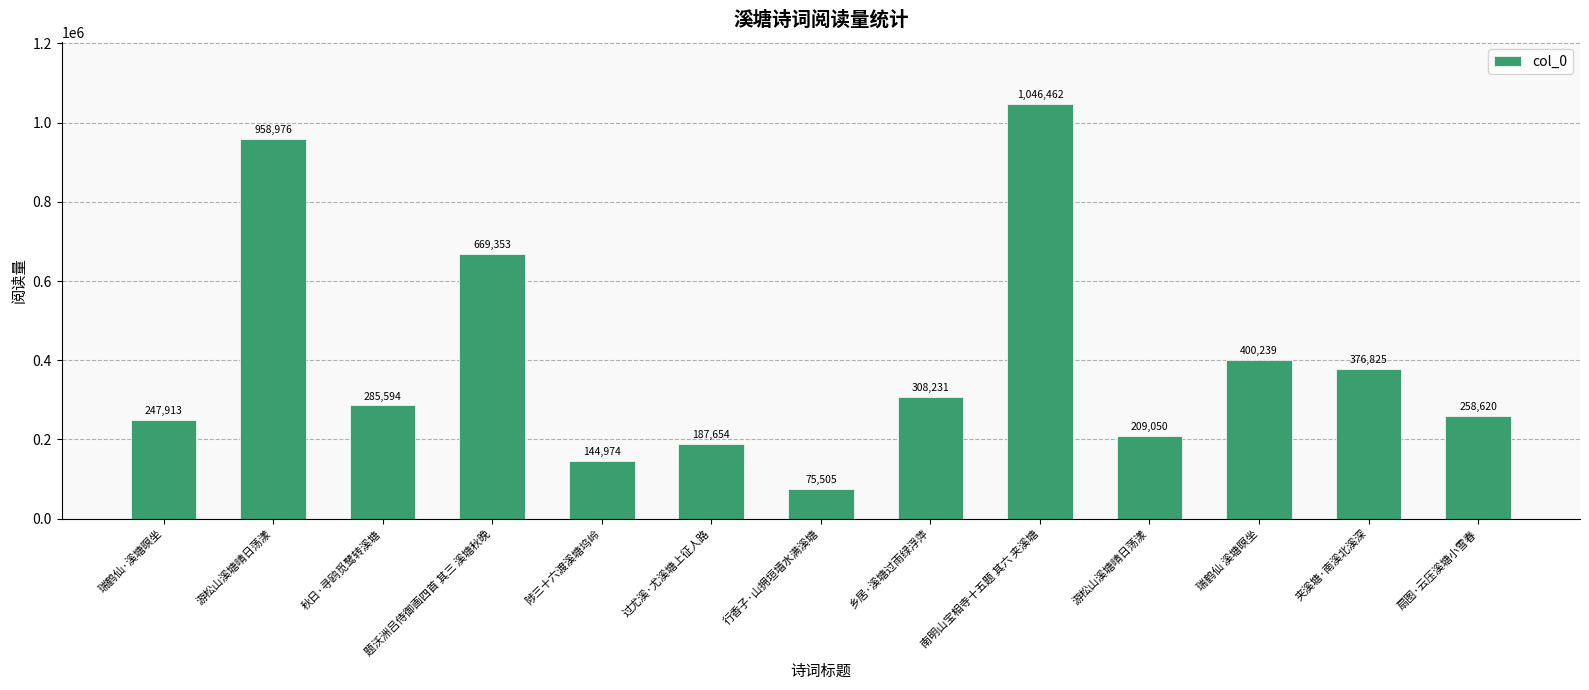

What is the sum of the values at 南明山宝相寺十五题 其六 夹溪塘 and 题沃洲吕侍御画四首 其三 溪塘秋晚?

1715815